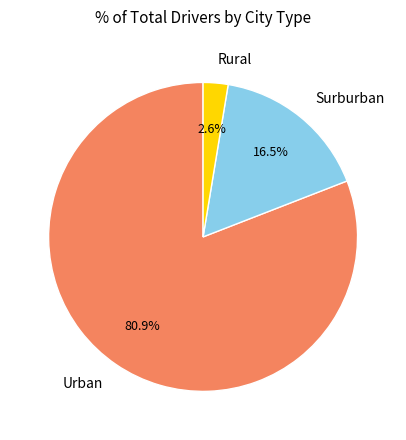

Which category accounts for the majority?

Urban